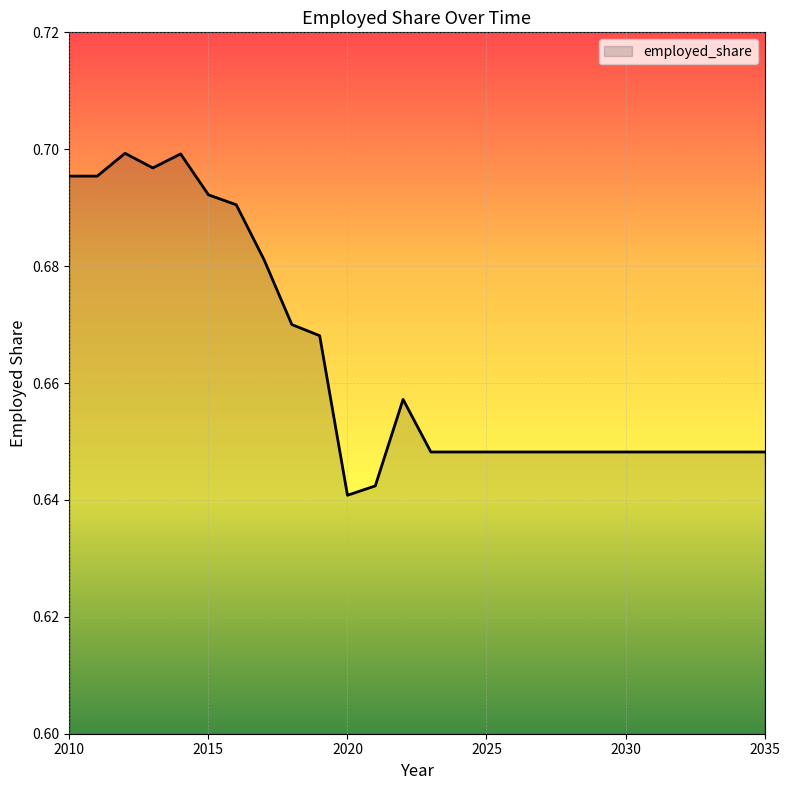

Rank the categories by value from lowest to highest.

2020, 2021, 2023, 2024, 2025, 2026, 2027, 2028, 2029, 2030, 2031, 2032, 2033, 2034, 2035, 2022, 2019, 2018, 2017, 2016, 2015, 2010, 2011, 2013, 2014, 2012